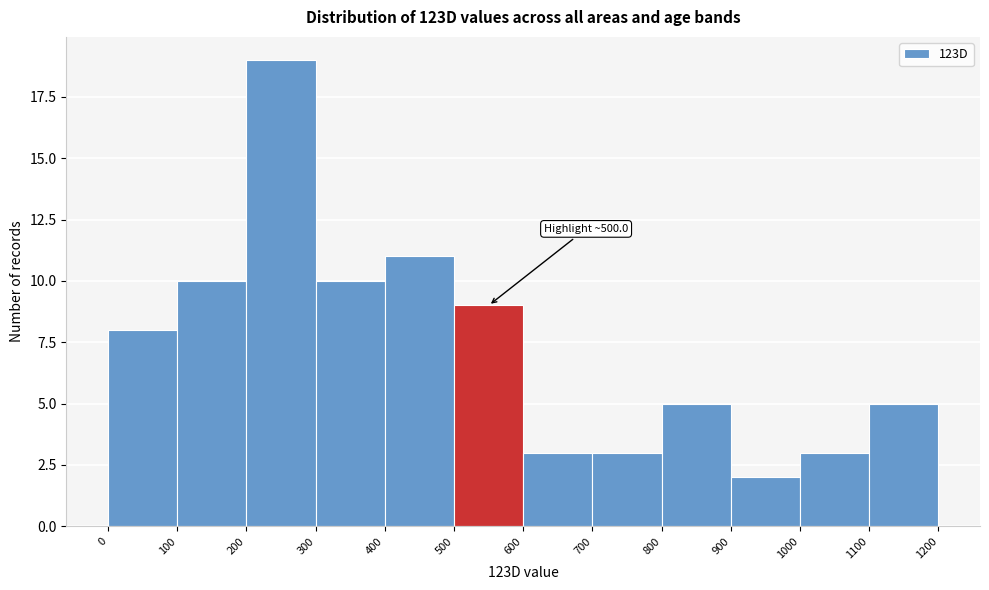

Which range on the x-axis has the tallest bar?

200 to 300